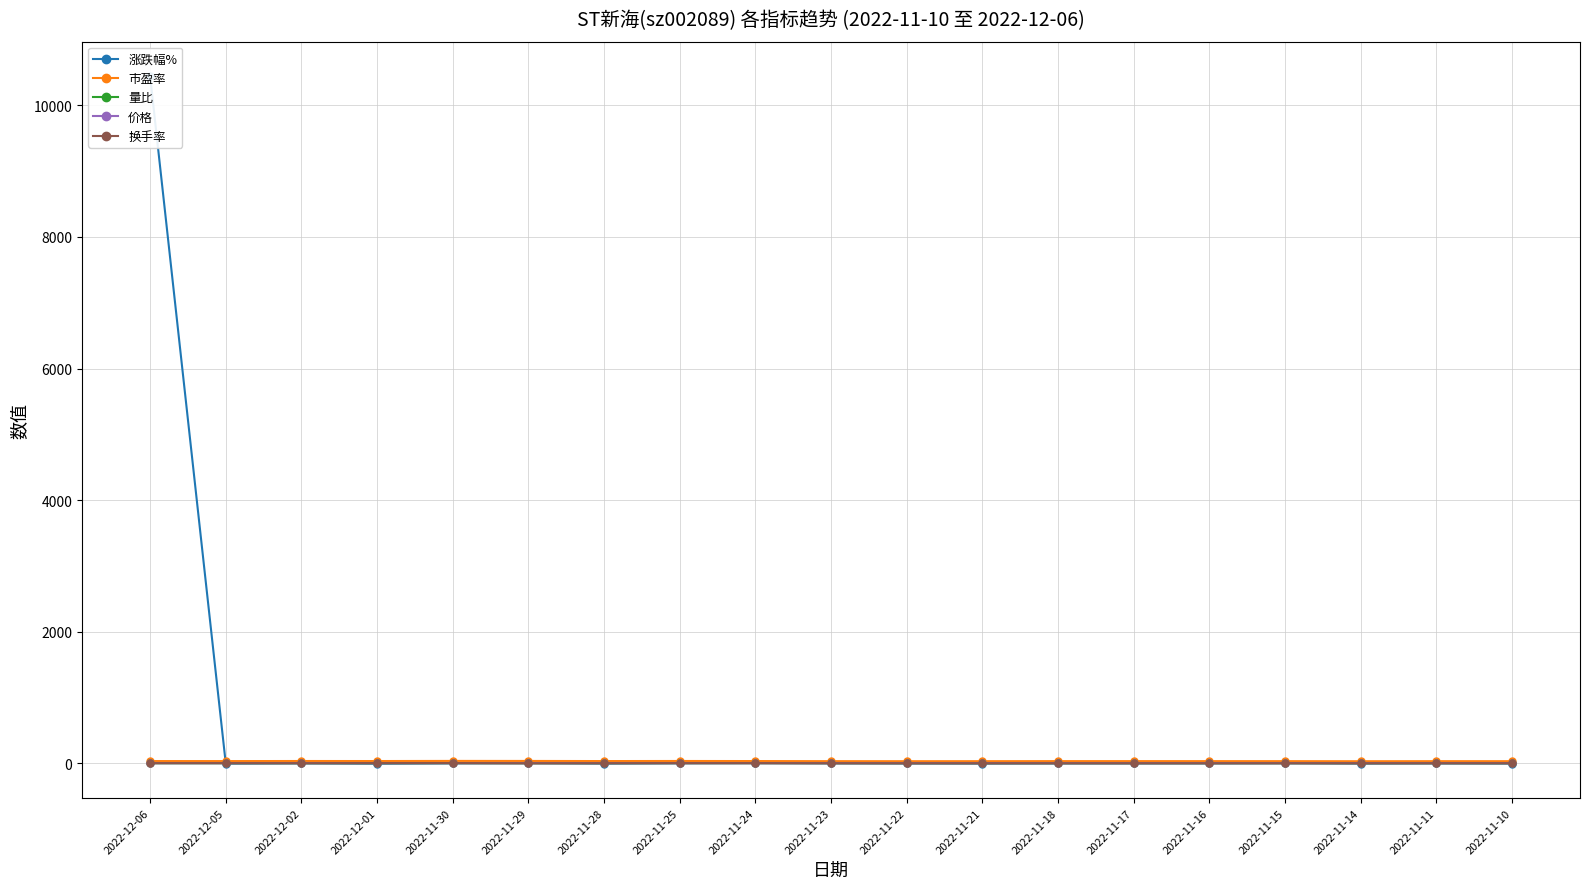

Rank the series at 2022-12-02 from highest to lowest value.

市盈率, 换手率, 价格, 涨跌幅%, 量比